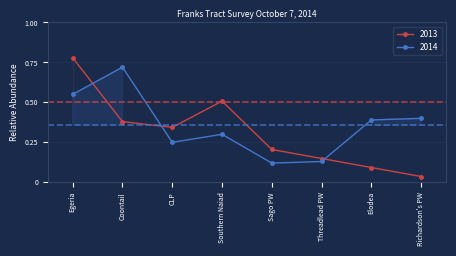

The value of 2014 at Elodea is 0.2. True or false?

False